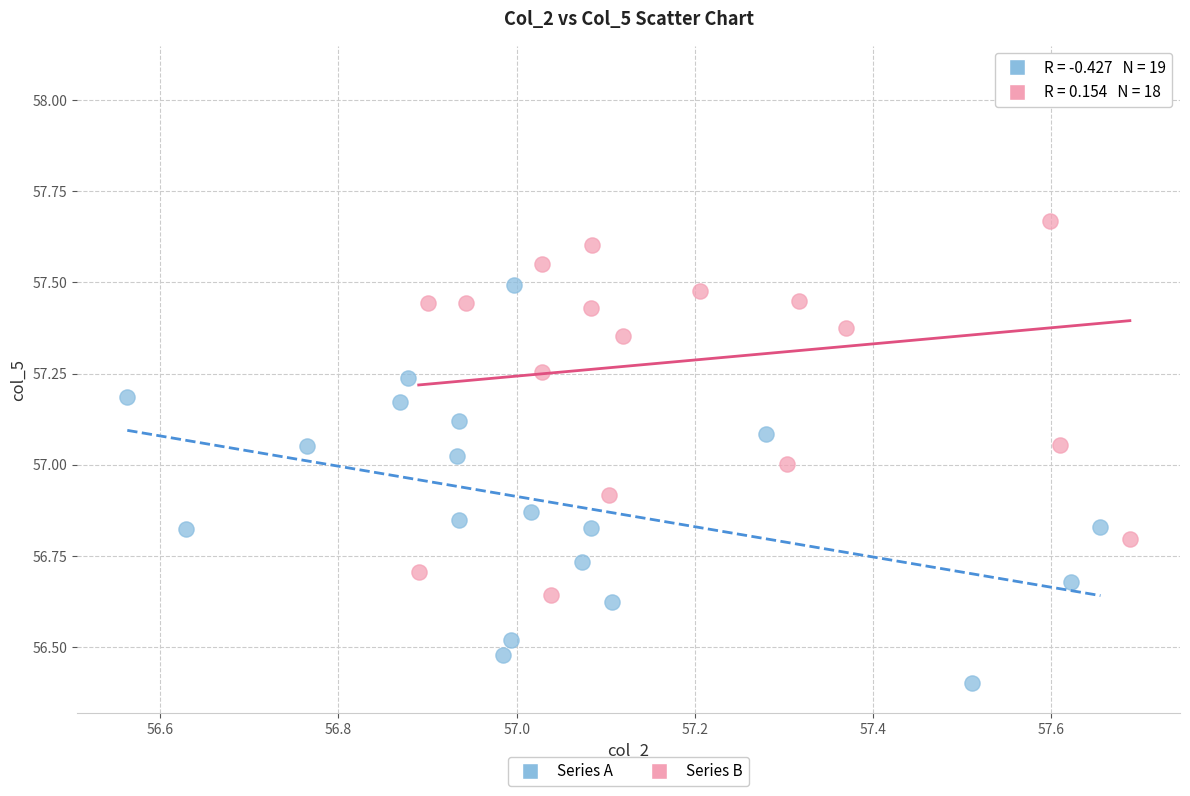

Which series has the largest Y range (max minus min)?

Series B